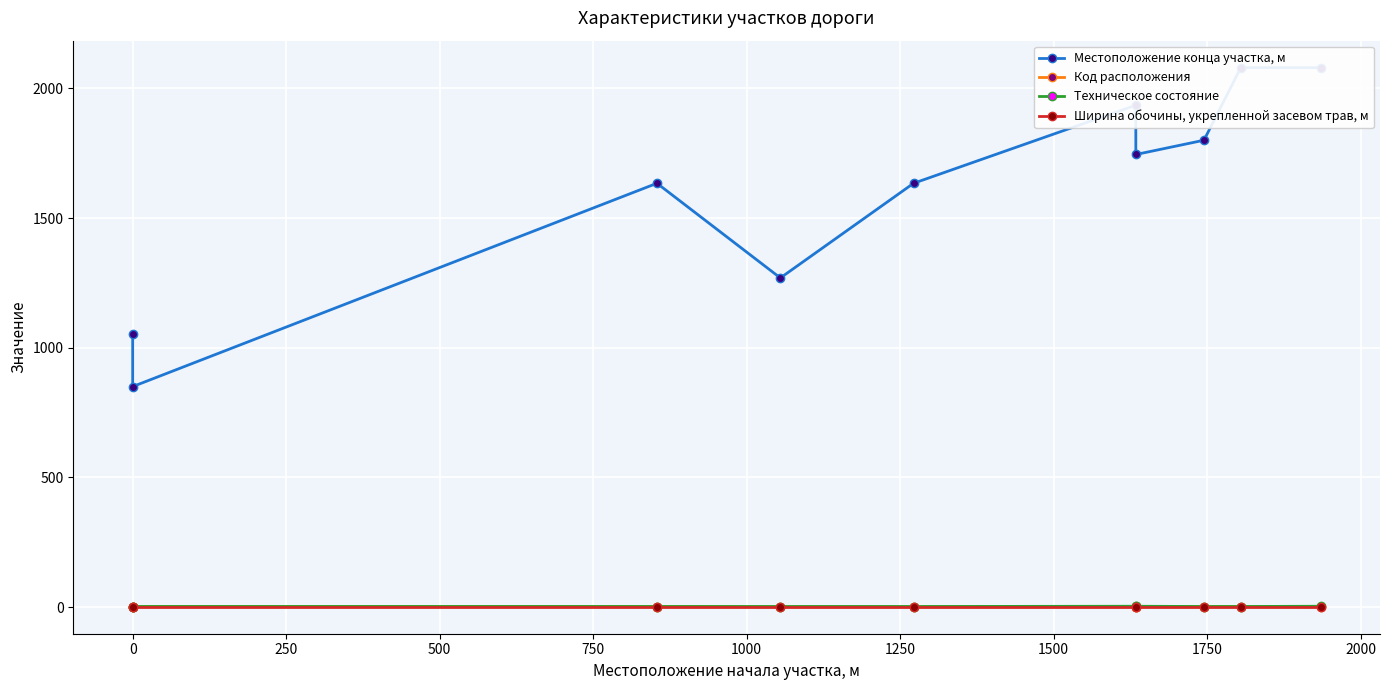

True or false: Местоположение конца участка, м and Код расположения intersect in this chart.

False